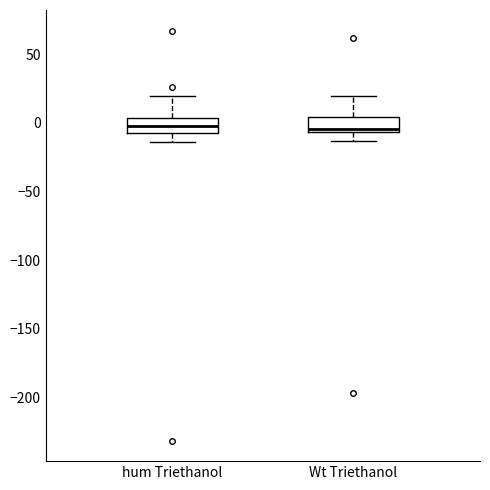

Reading left to right, read every box against the y-axis: the position of its median line, the range the box covers, and the ends of its whiskers. The values are not printed on the chart, so give them approximately, as read against the axis.

hum Triethanol: median 0, box -10 to 5, whiskers -15 to 20
Wt Triethanol: median -5 (just above the box's lower edge), box -5 to 5, whiskers -15 to 20